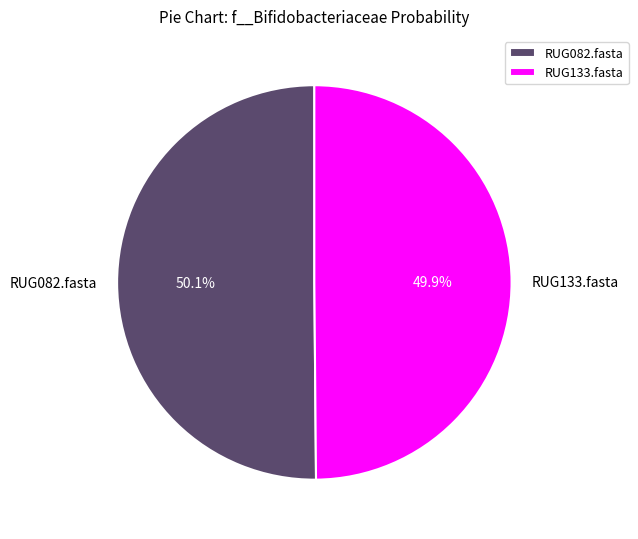

To the nearest percent, what portion does RUG133.fasta represent?

50%